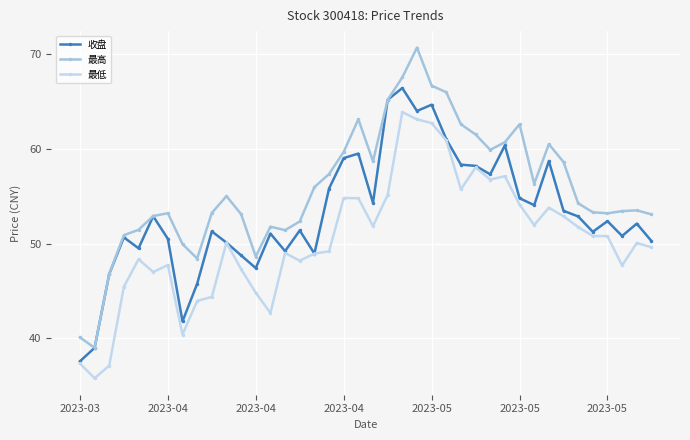

Count the number of categories in the chart.

40